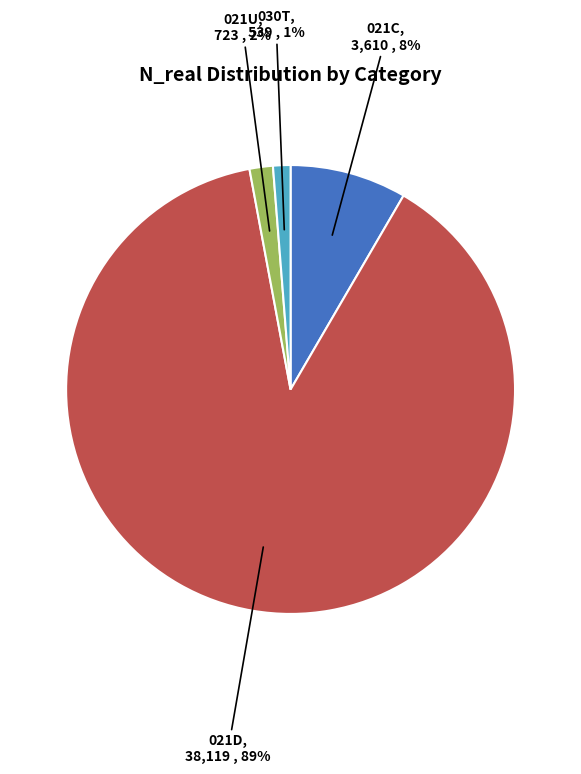

What is the largest slice in the pie chart?

021D